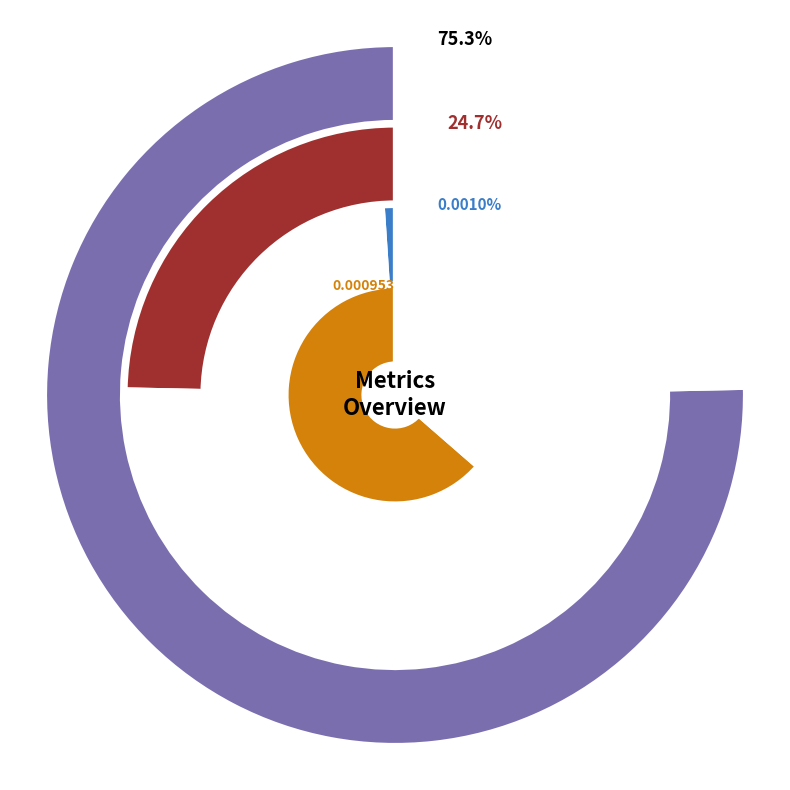

The Training Time slice represents 0% of the pie. True or false?

True